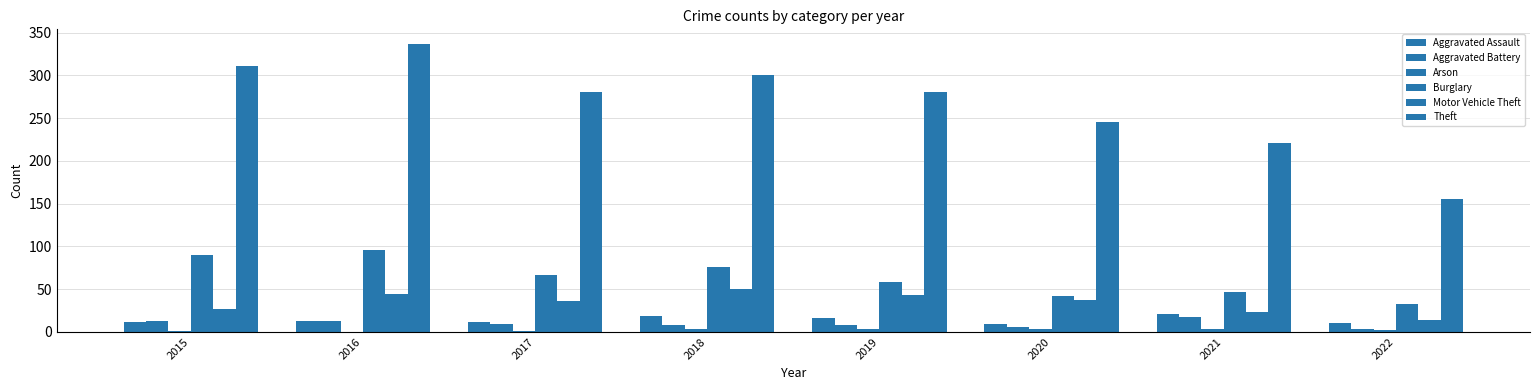

At which label does Arson first exceed 3?

2018